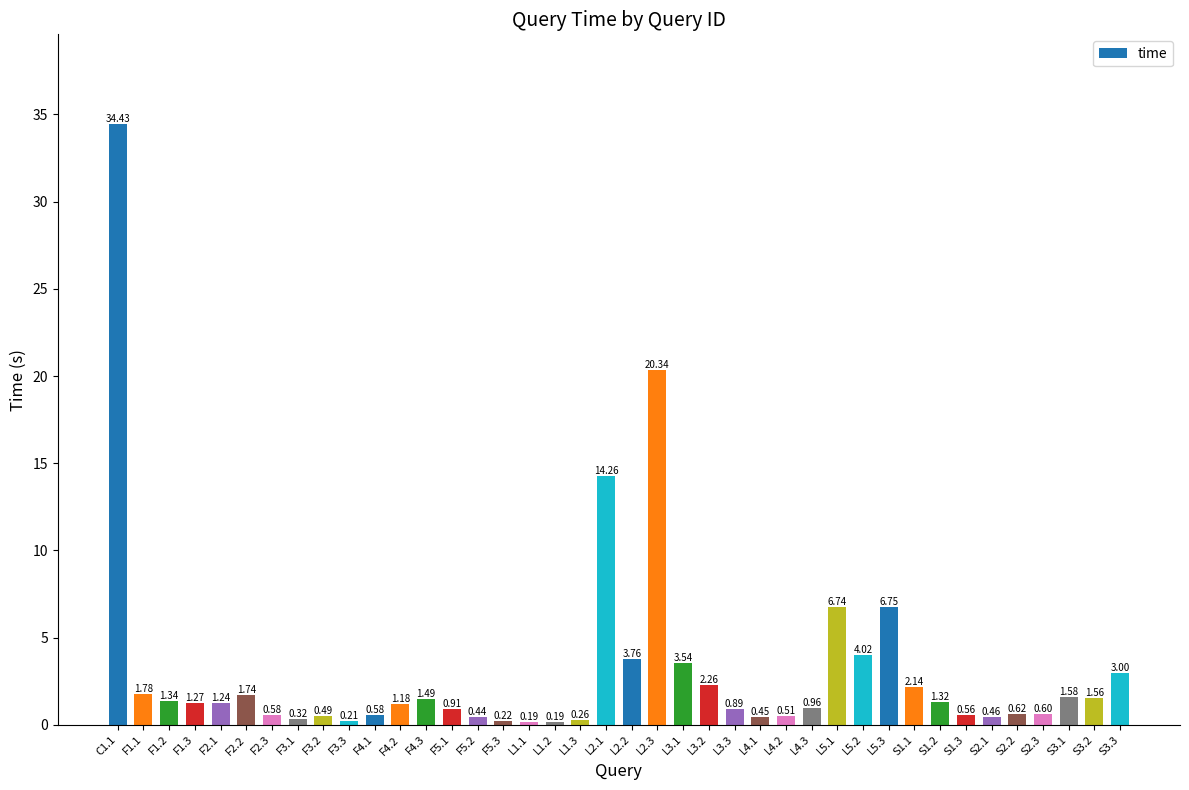

What is the average value?

3.1